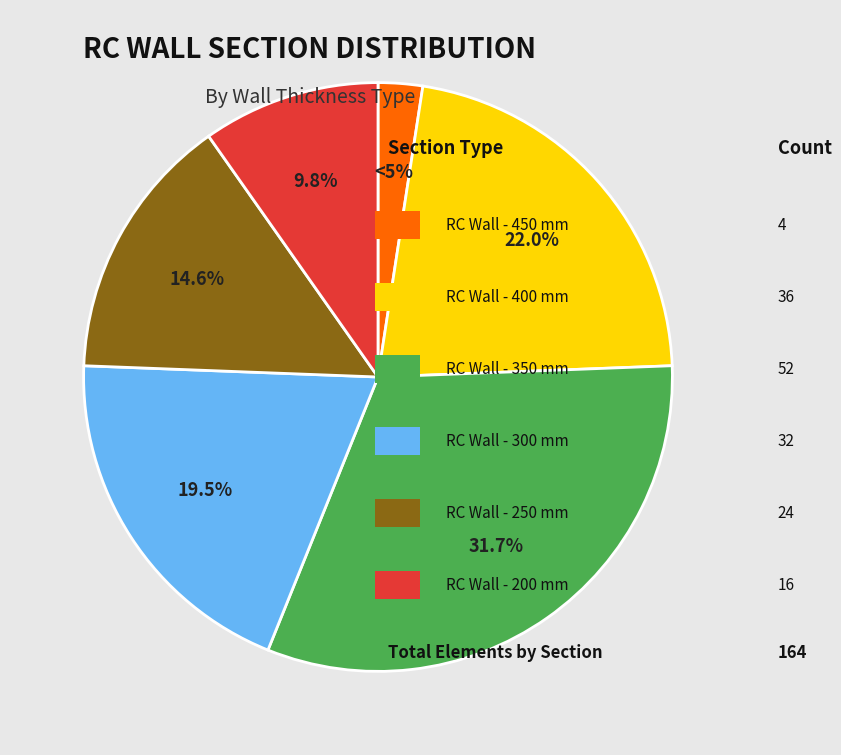

Approximately how many times larger is the value at RC Wall - 400 mm compared to RC Wall - 300 mm?

1.1